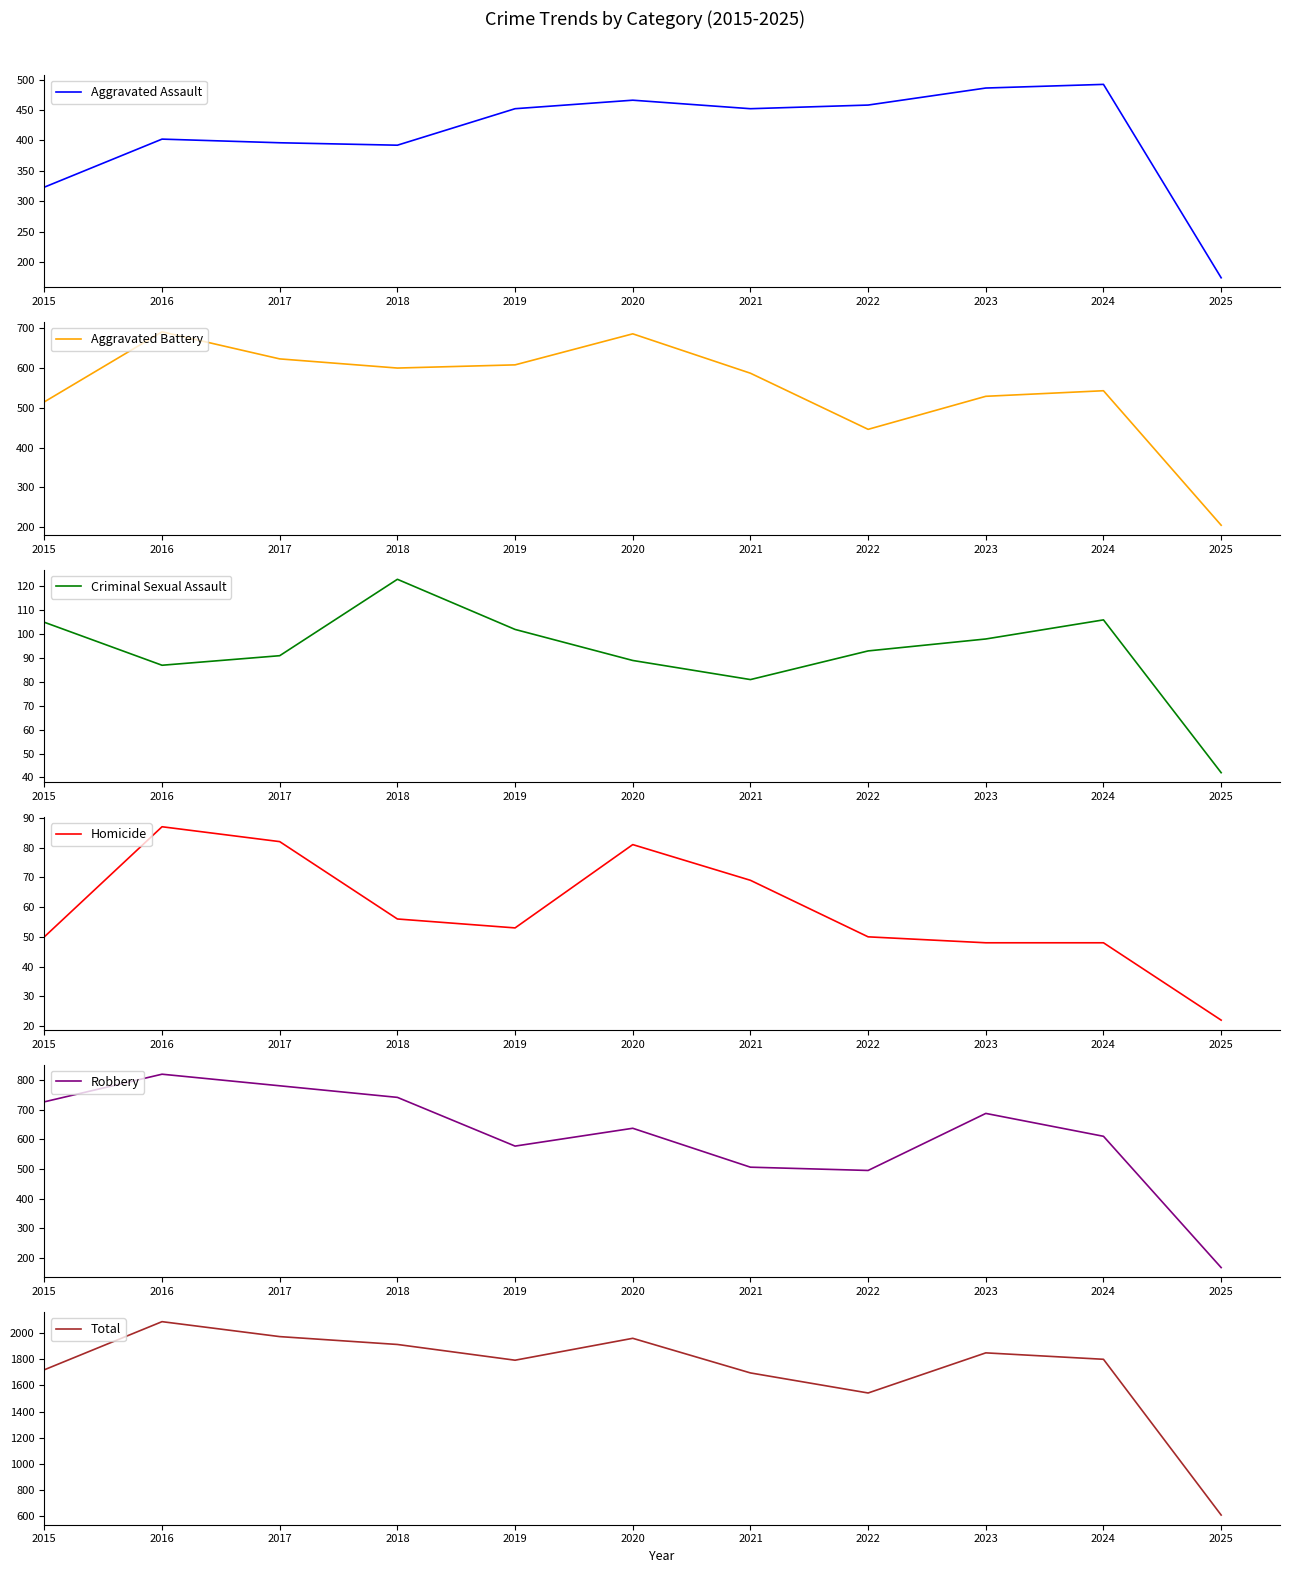

What is the average value of the Homicide series?

59